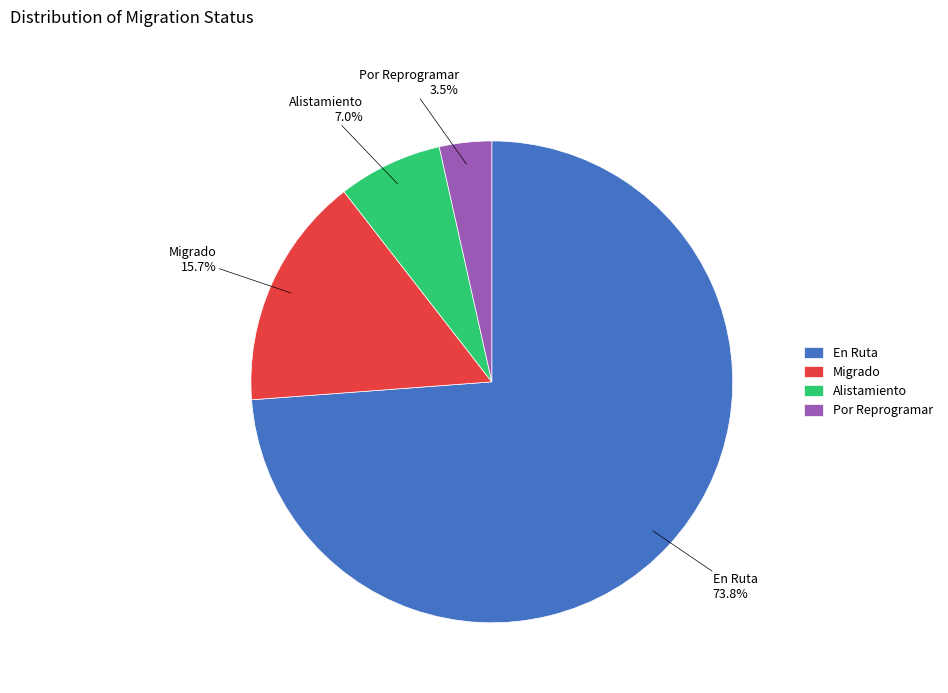

How many slices are in this pie chart?

4